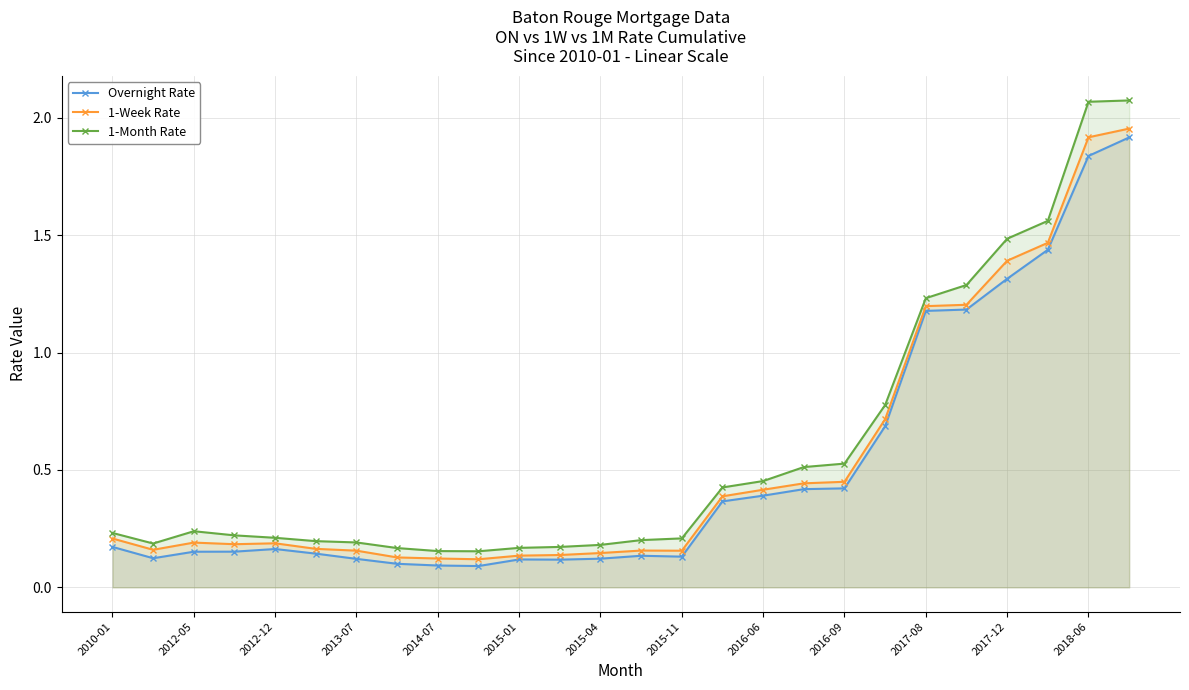

In 1-Month Rate, how many points are higher than both neighbors (excluding endpoints)?

1